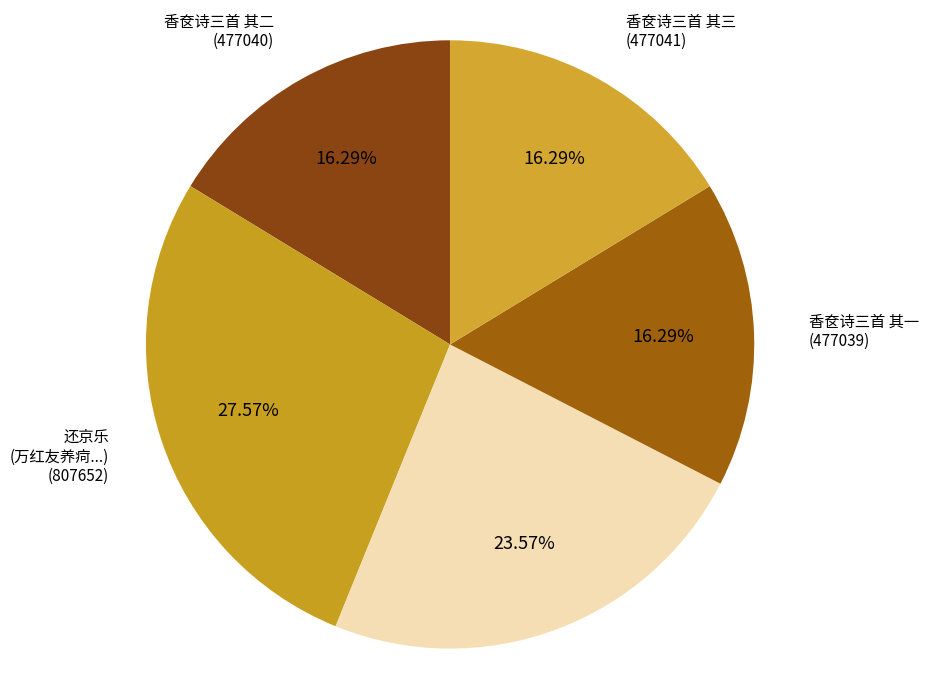

How many slices are in this pie chart?

5